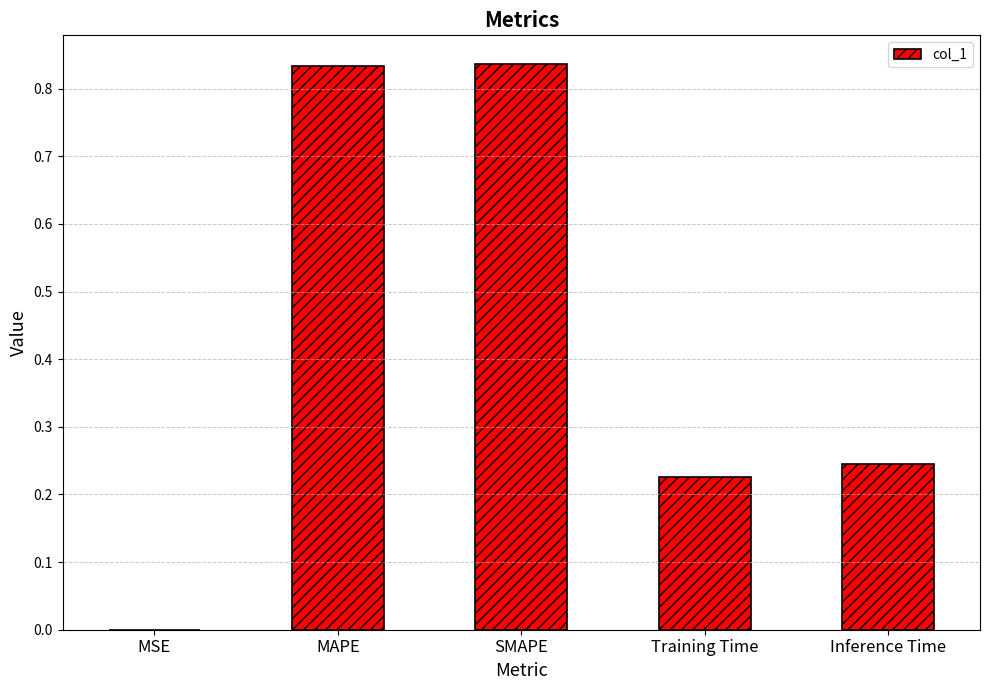

Which has a higher value, Inference Time or MAPE?

MAPE